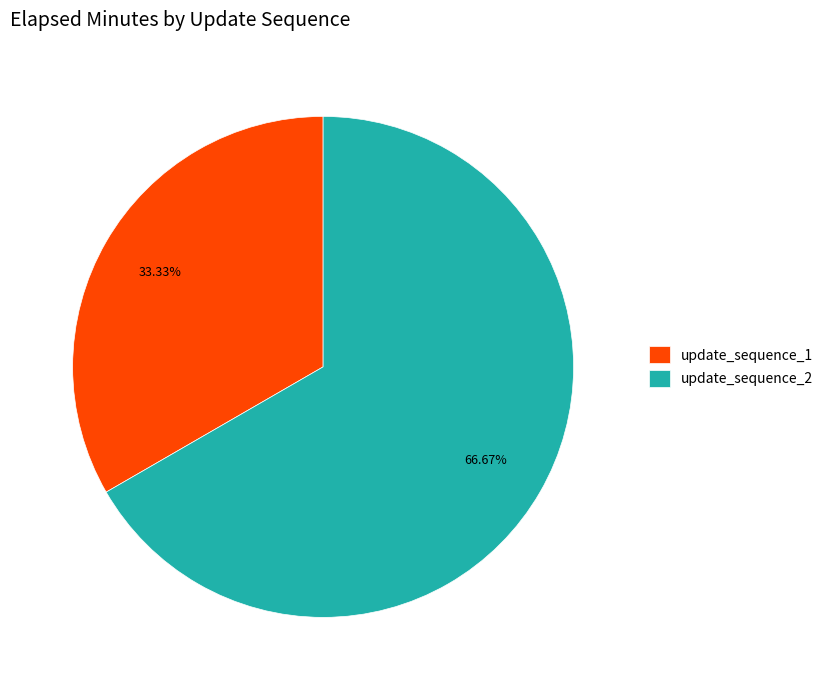

How many segments does this pie chart have?

2